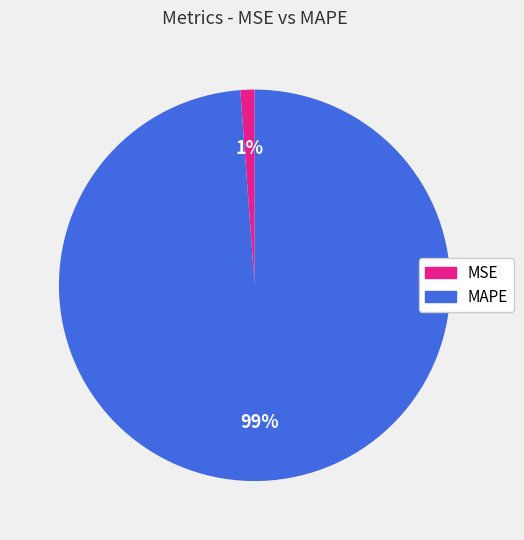

Which has a higher value, MAPE or MSE?

MAPE